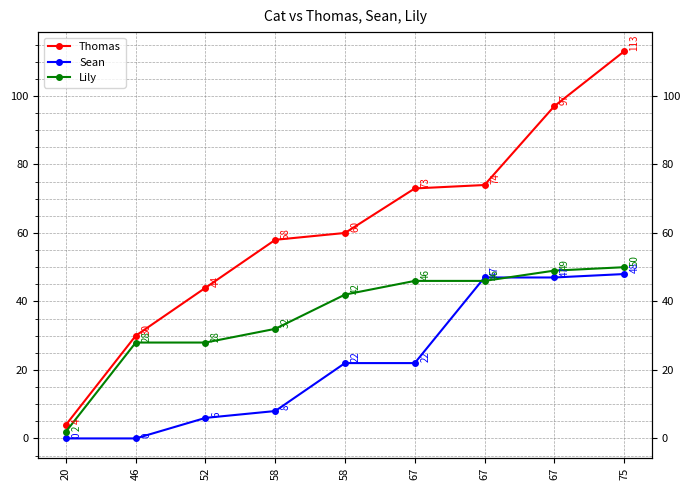

Where is Lily nearest to the value 26?

46